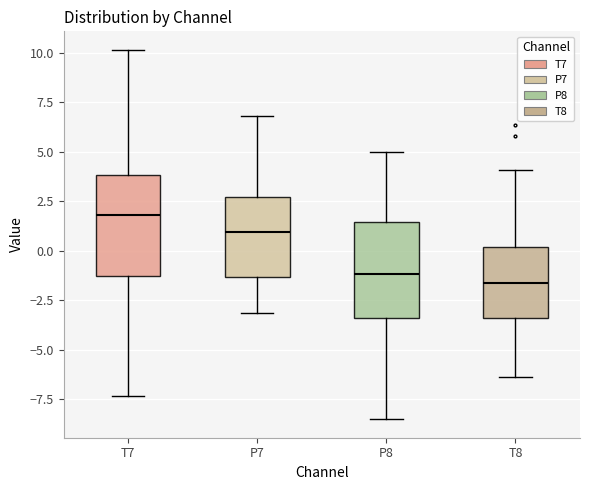

Reading left to right, transcribe this box plot: for each box, give where its median line is, the range the box spans, and where its two whiskers end, as read against the y-axis. The values are not printed on the chart, so give them approximately, as read against the axis.

T7: median 2.0, box -1.5 to 4.0, whiskers -7.5 to 10.0
P7: median 1.0, box -1.5 to 2.5, whiskers -3.0 to 7.0
P8: median -1.0, box -3.5 to 1.5, whiskers -8.5 to 5.0
T8: median -1.5, box -3.5 to 0.0, whiskers -6.5 to 4.0